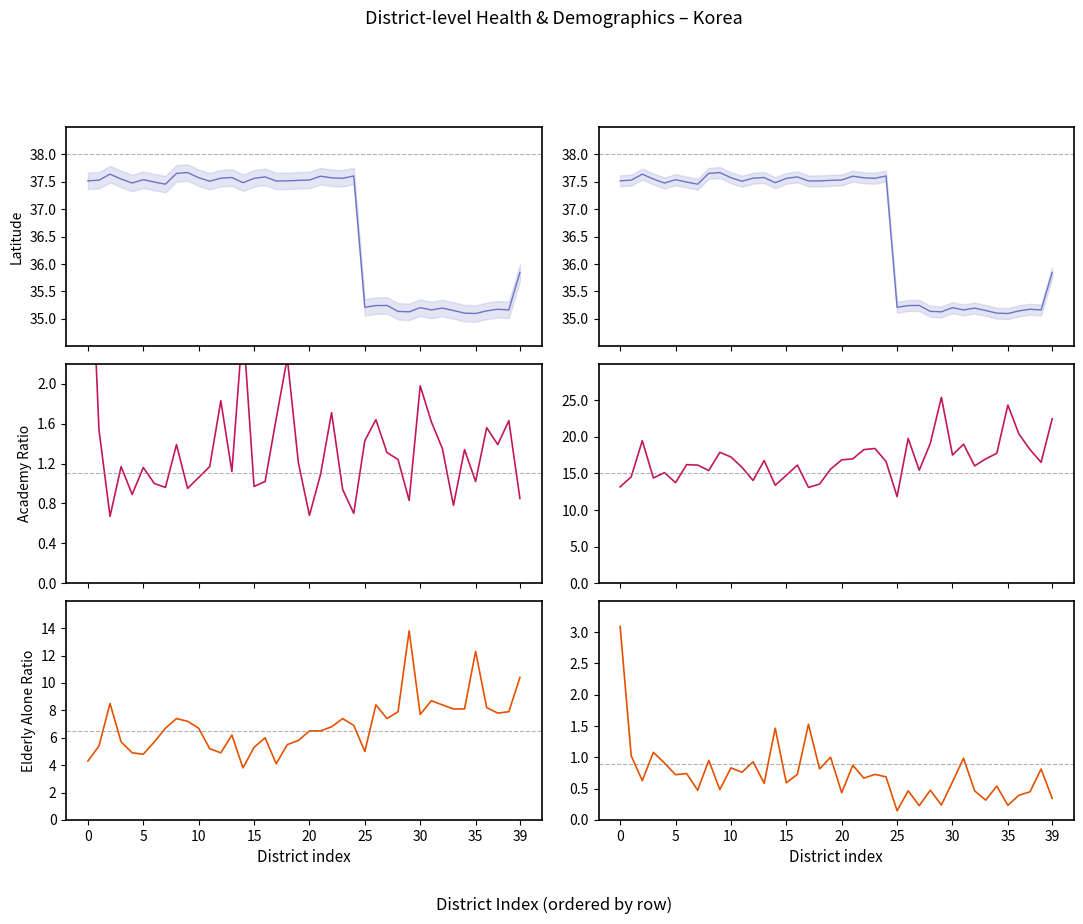

What is the label of the 7th point from the right?

33